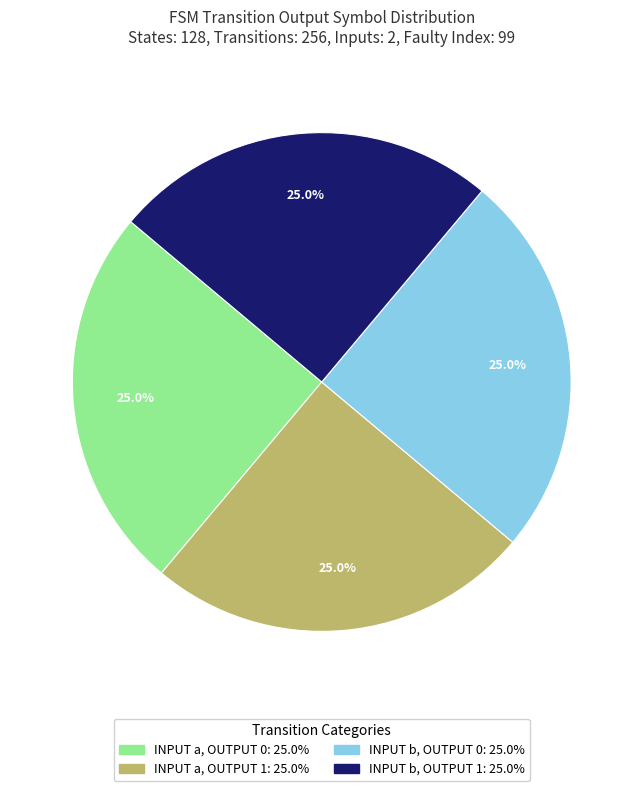

Is there any slice that represents more than half of the pie?

No